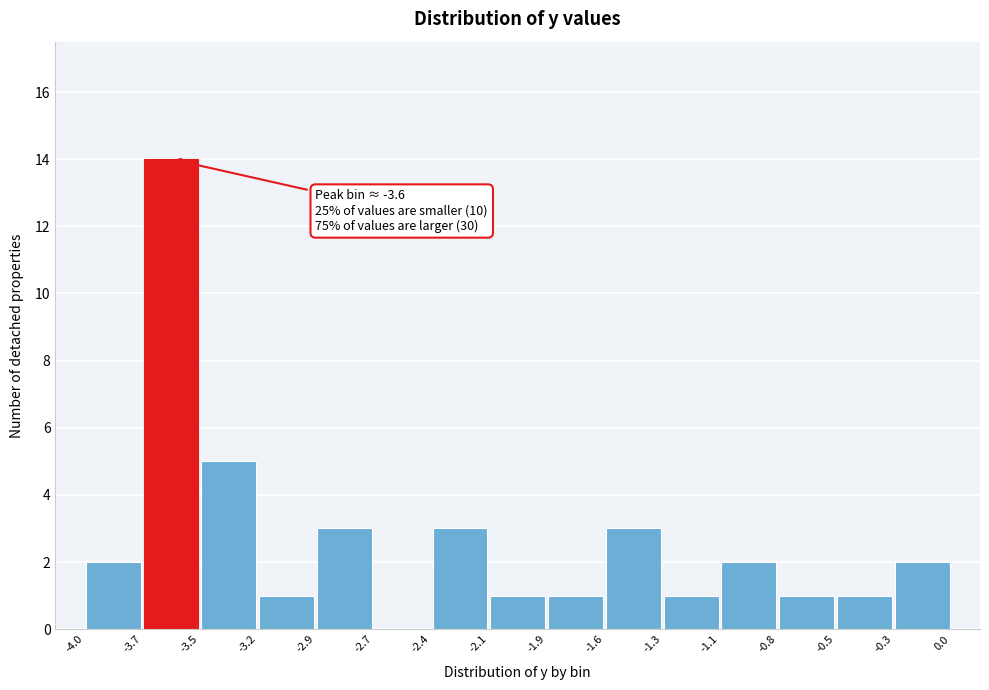

Which range on the x-axis has the tallest bar?

-3.7 to -3.5